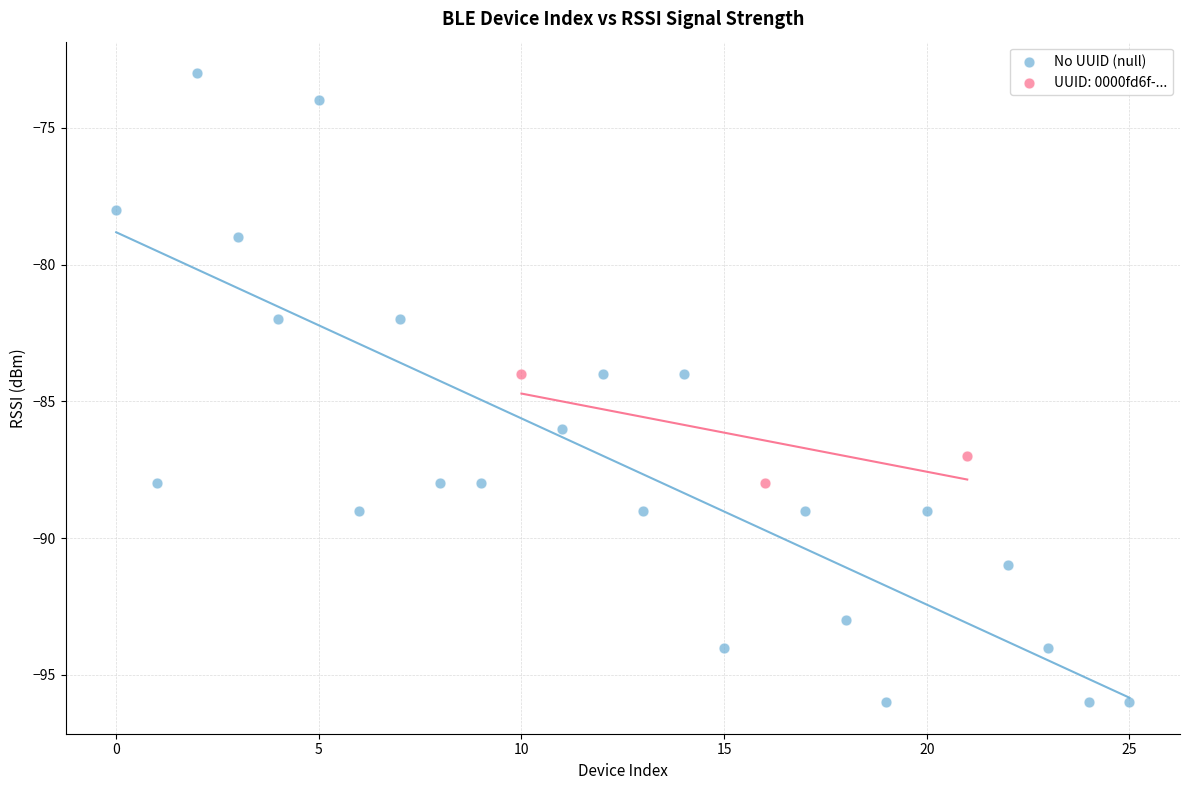

Which series reaches the minimum Y coordinate?

No UUID (null)